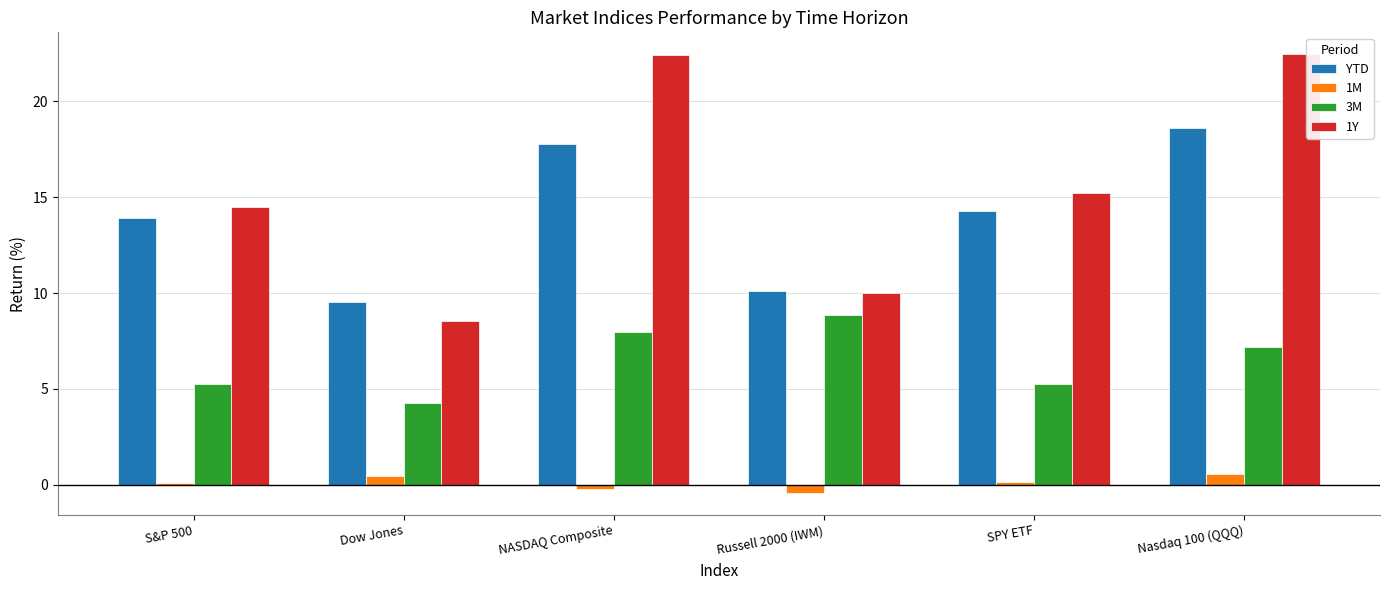

Rank the series by their maximum value, from highest to lowest.

1Y, YTD, 3M, 1M